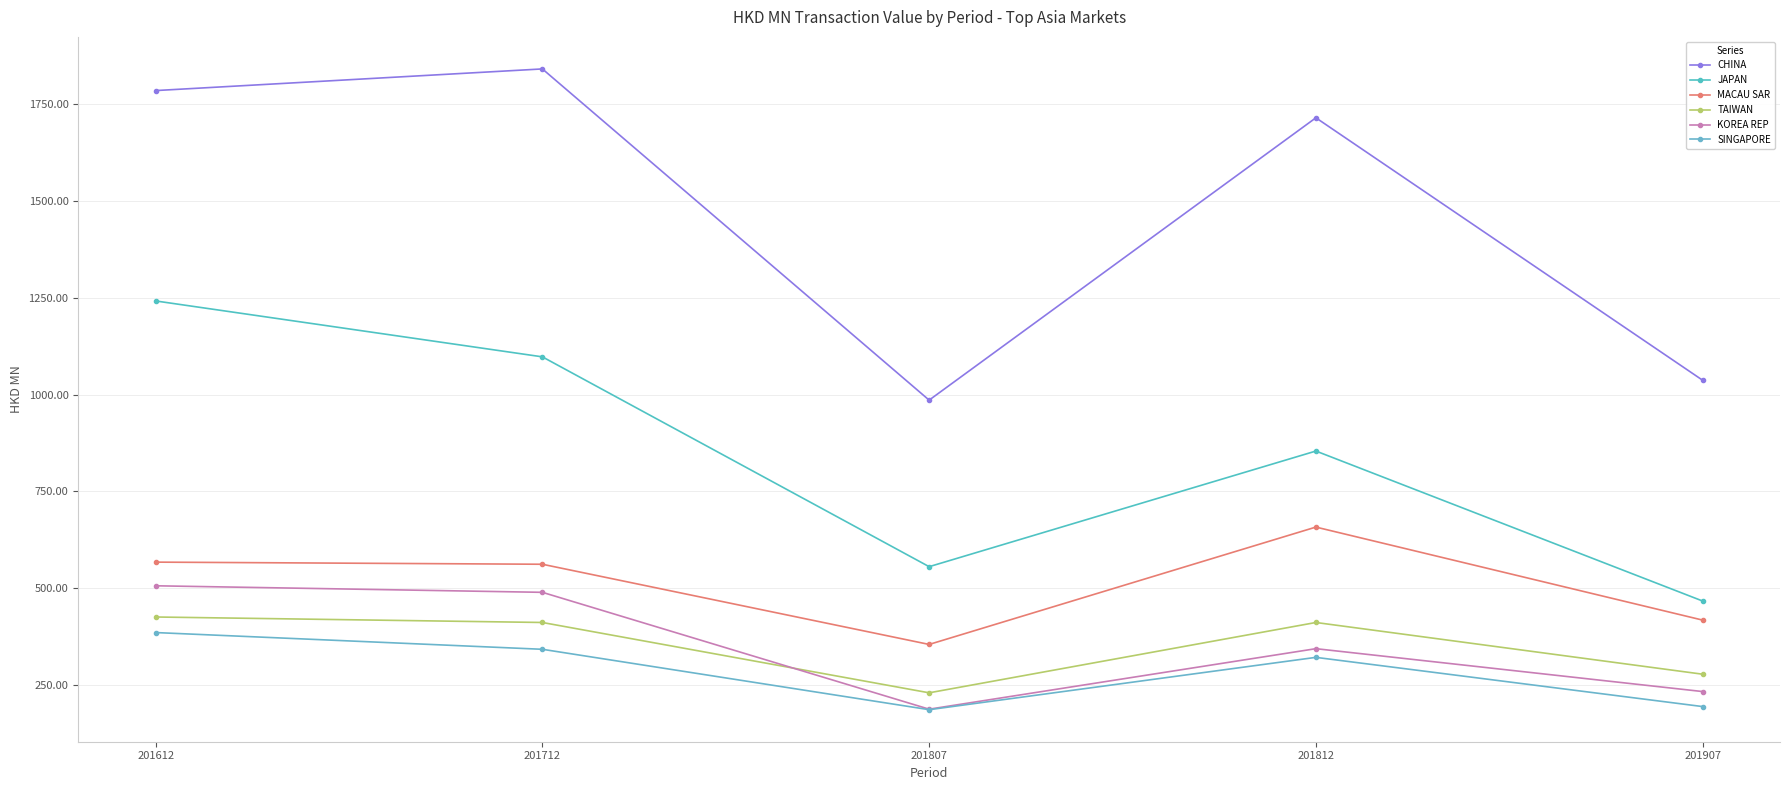

The TAIWAN series shows 411.3 at 201712. True or false?

True